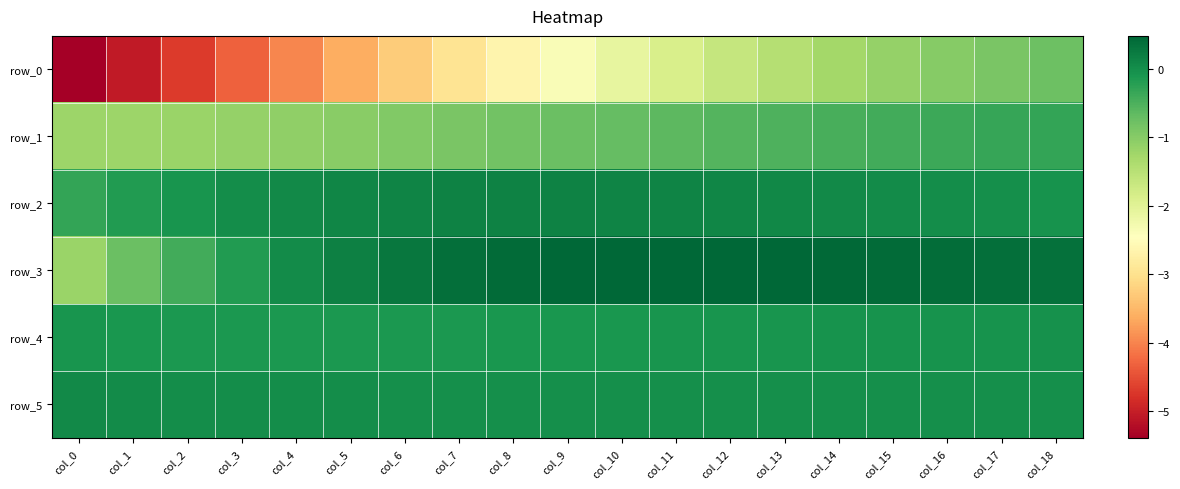

Is the value of row_3 at col_7 greater than the value of row_5 at col_1?

Yes